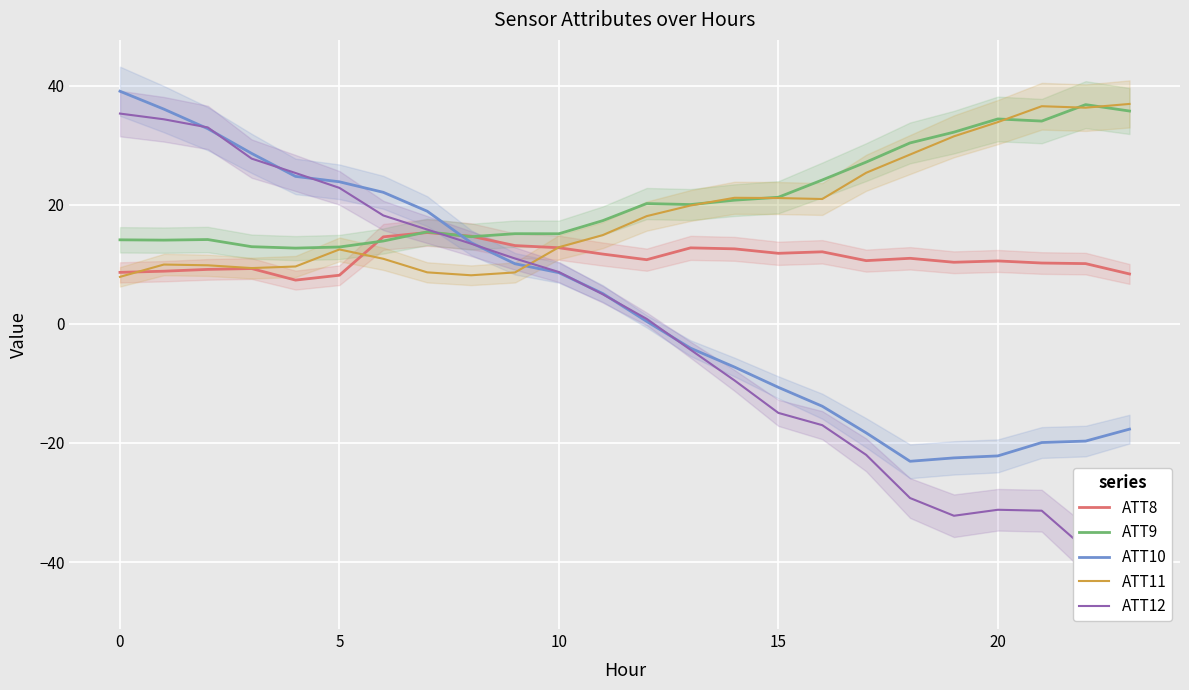

How many interior local peaks does the ATT11 series have?

4